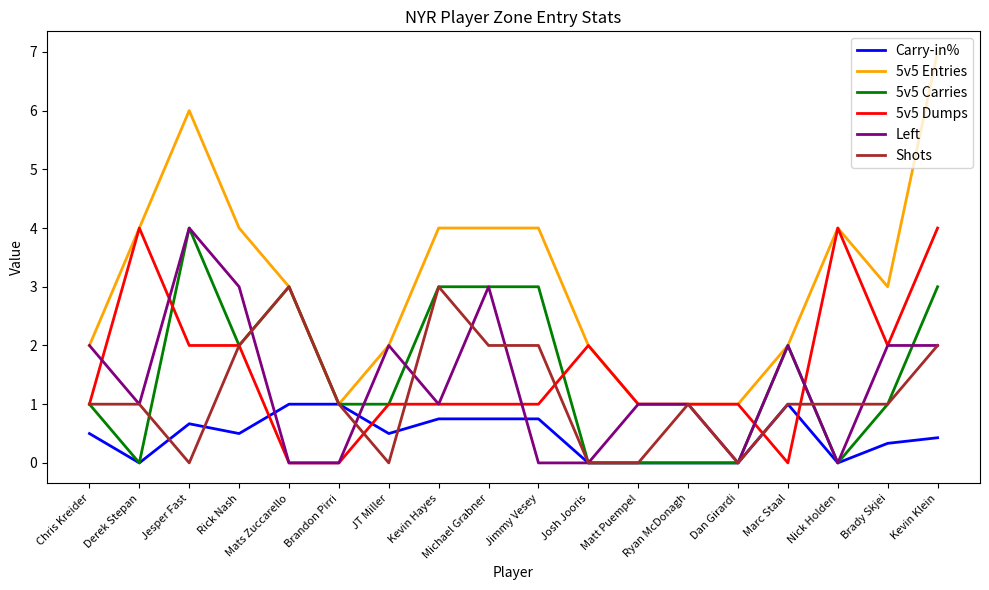

What is the spread (max minus min) of values at Brady Skjei?

2.7